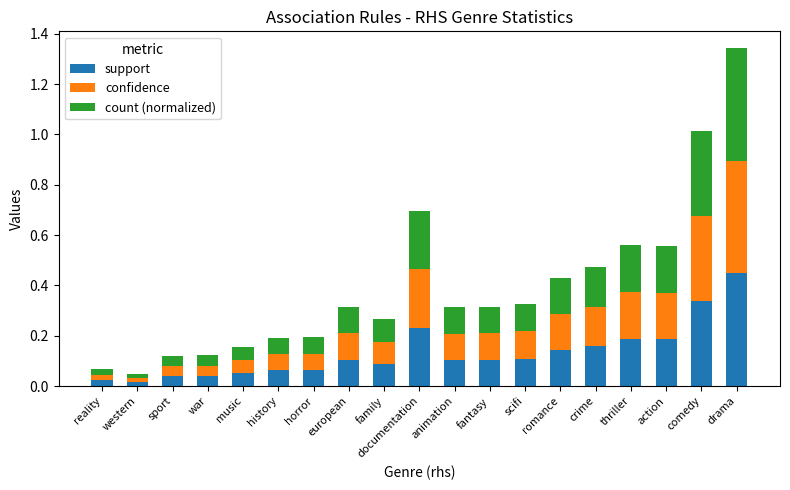

What is the total value across all series at comedy?

1.0